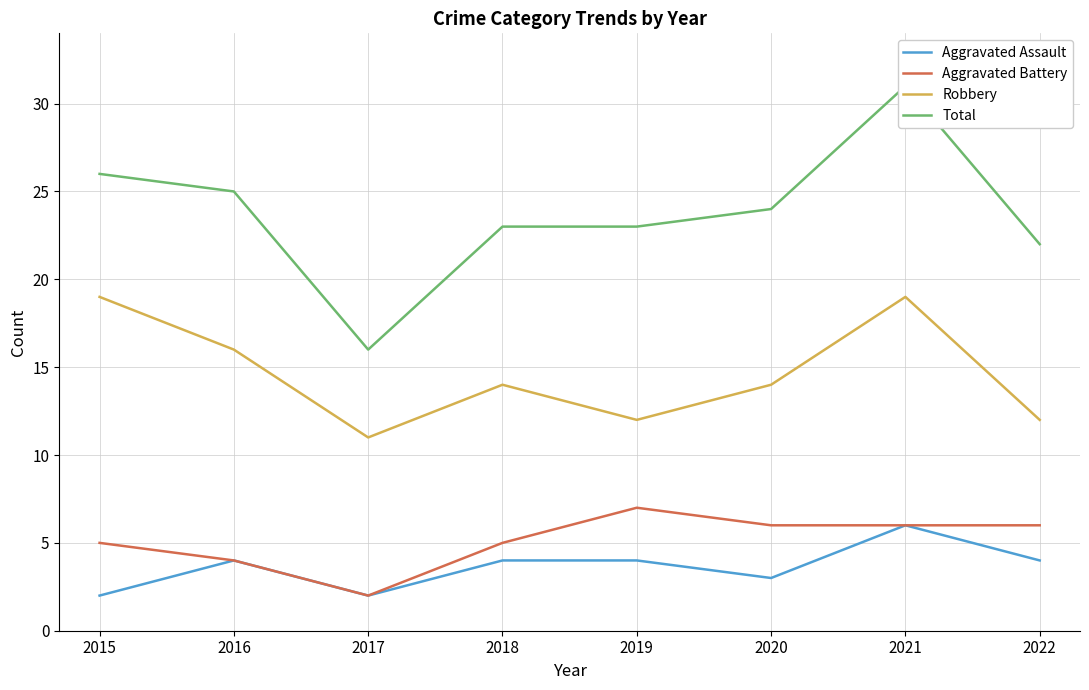

True or false: Aggravated Assault and Aggravated Battery intersect in this chart.

False